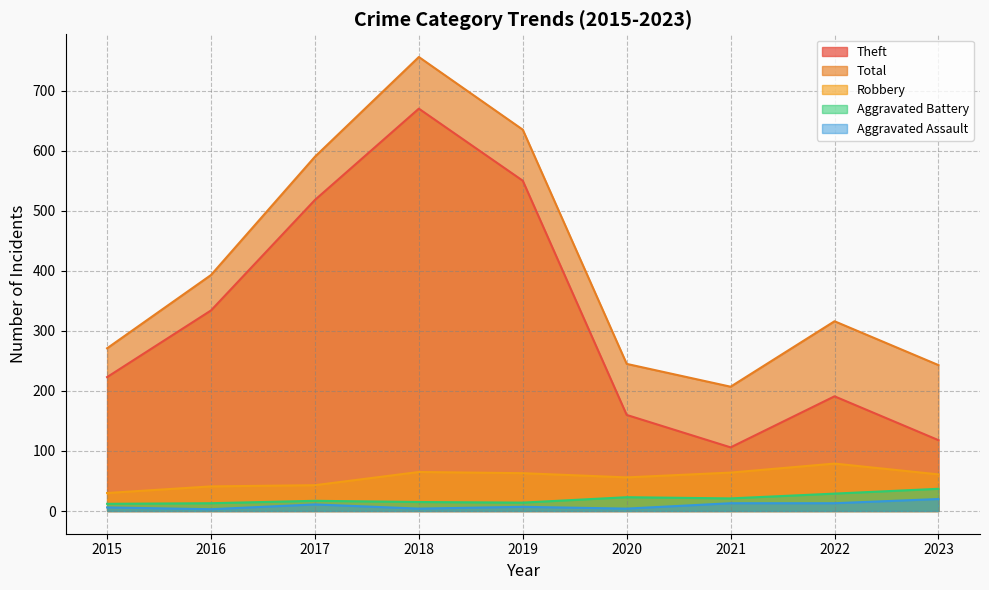

How many series are shown in this chart?

5